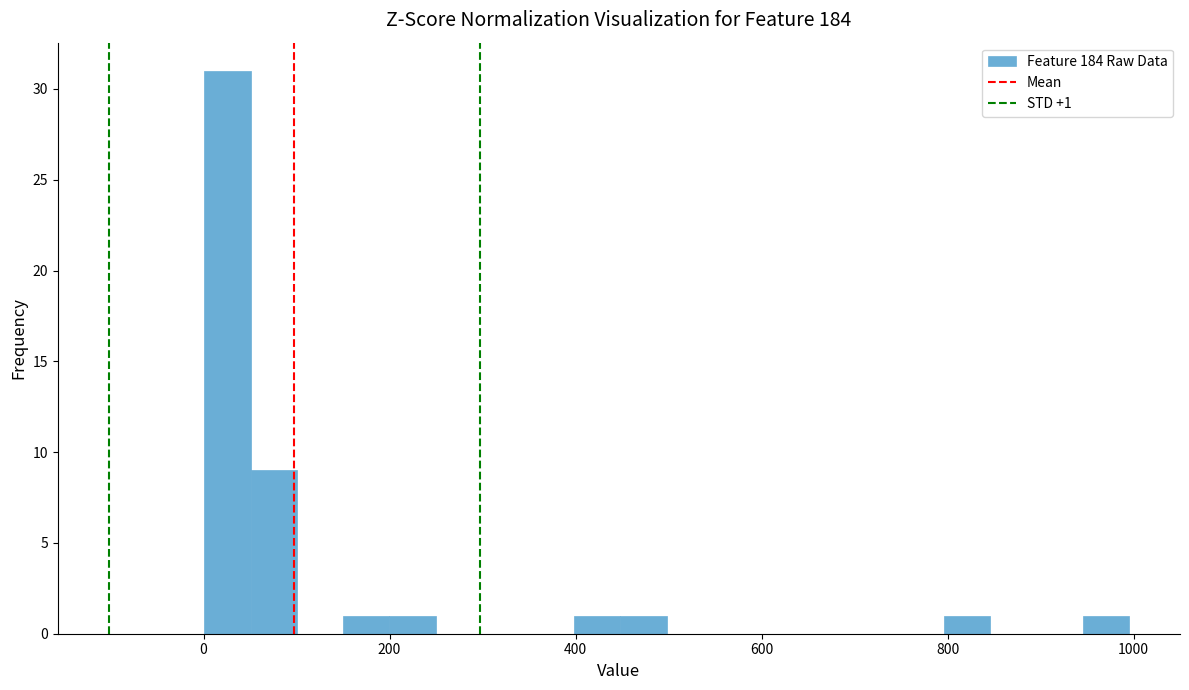

Read against the x-axis, roughly where is the centre of the tallest bar?

20